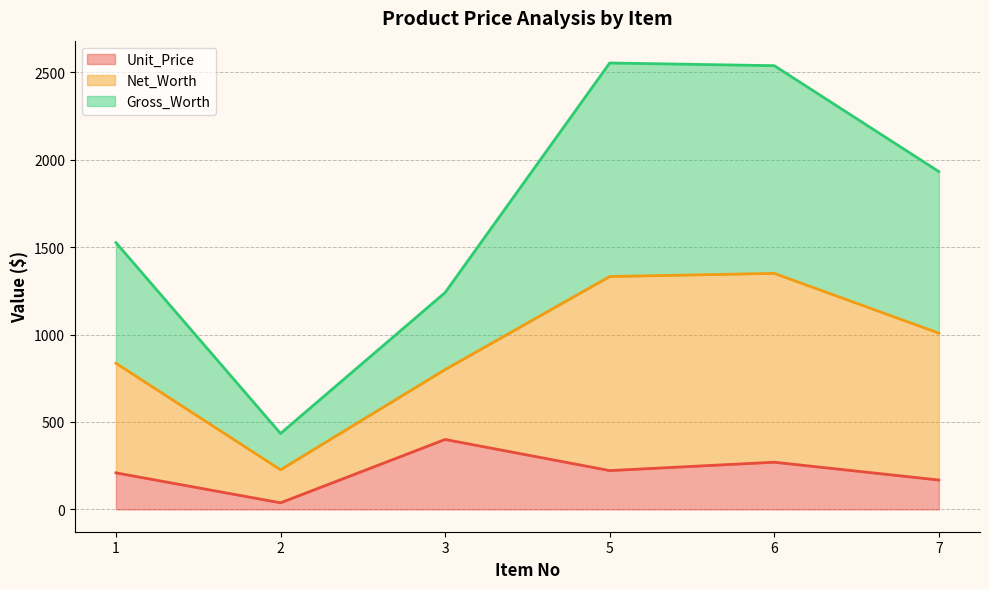

At which label does Unit_Price first exceed 221?

3